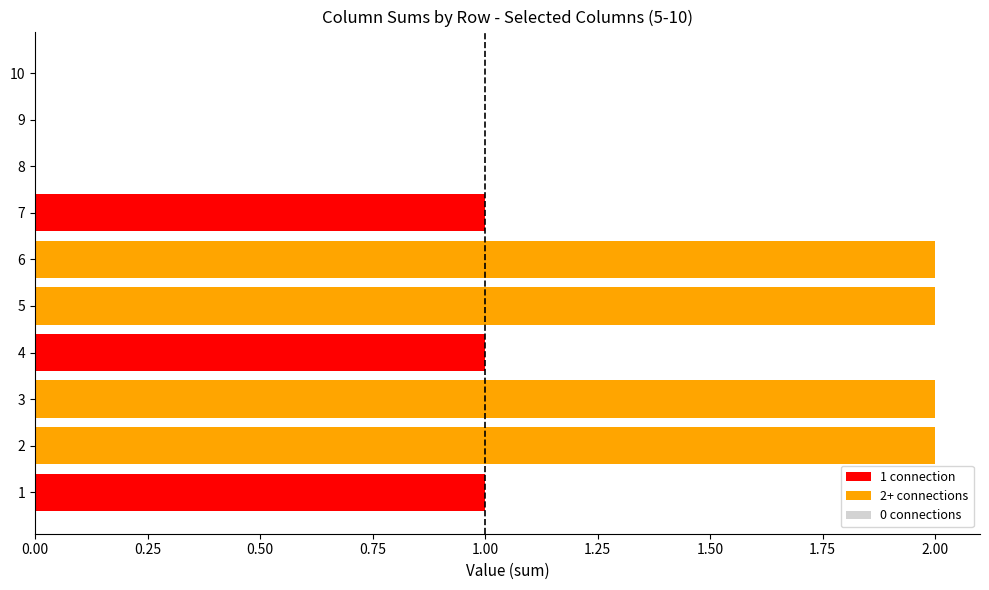

What is the change in value from 4 to 6?

+1